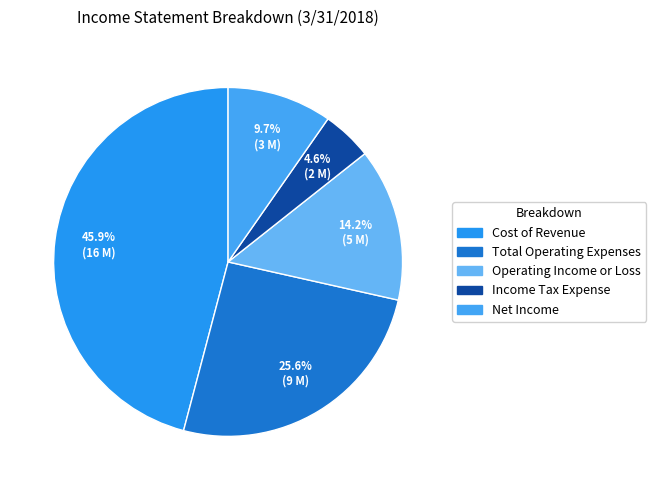

True or false: Income Tax Expense accounts for 5% of the total.

True